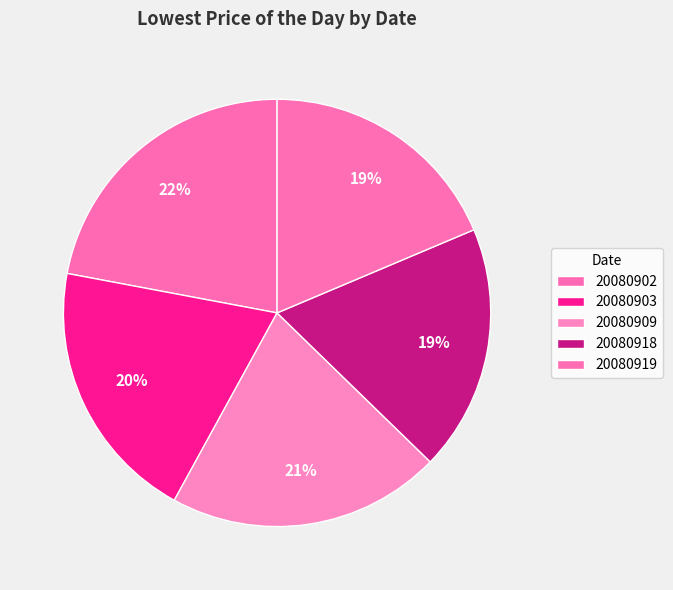

True or false: 20080902 accounts for 10% of the total.

False